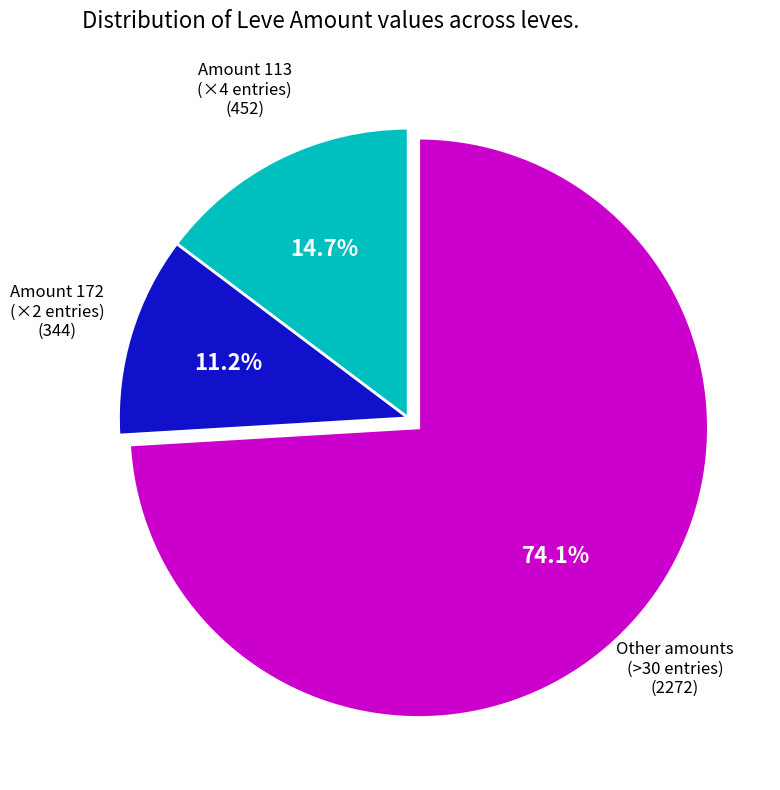

Is there a majority slice in this chart?

Yes